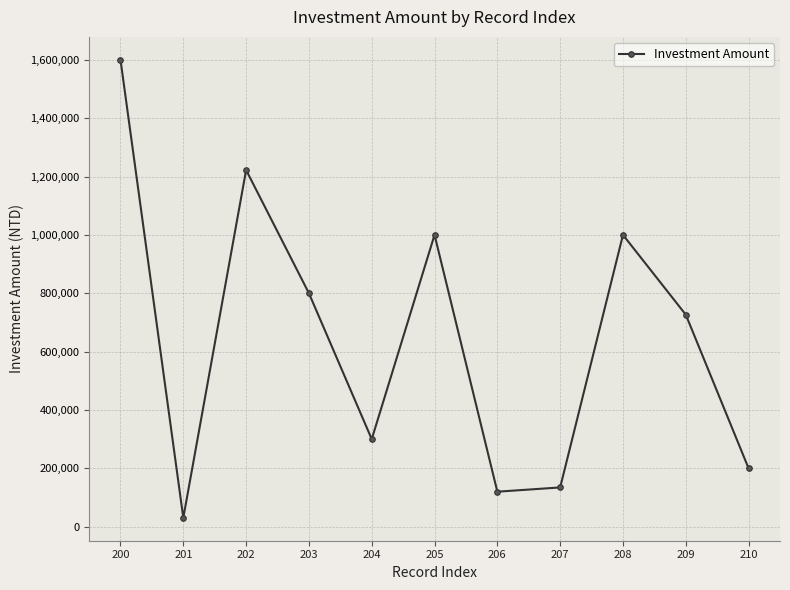

At which label does the data first exceed 726600?

200